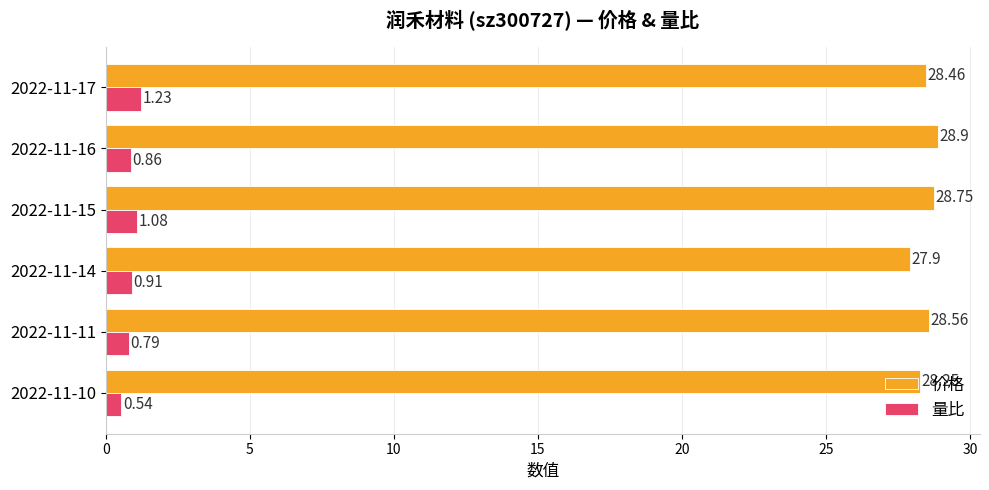

List the labels in order of 价格 value, smallest first.

2022-11-14, 2022-11-10, 2022-11-17, 2022-11-11, 2022-11-15, 2022-11-16